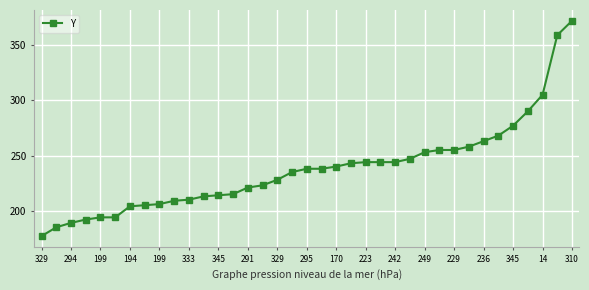

Reading left to right, list all the values displayed in this chart.

177	185	189	192	194	194	204	205	206	209	210	213	214	215	221	223	228	235	238	238	240	243	244	244	244	247	253	255	255	258	263	268	277	290	305	359	372